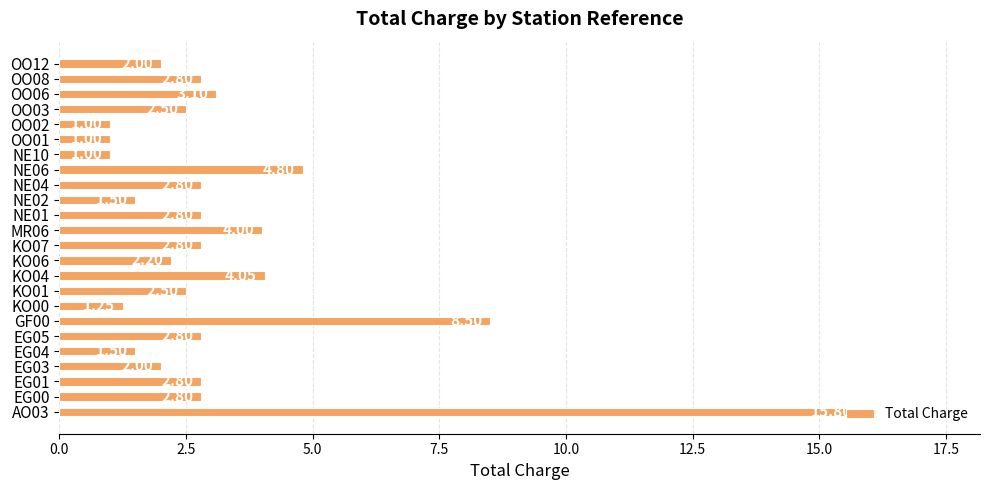

What is the average value?

3.3